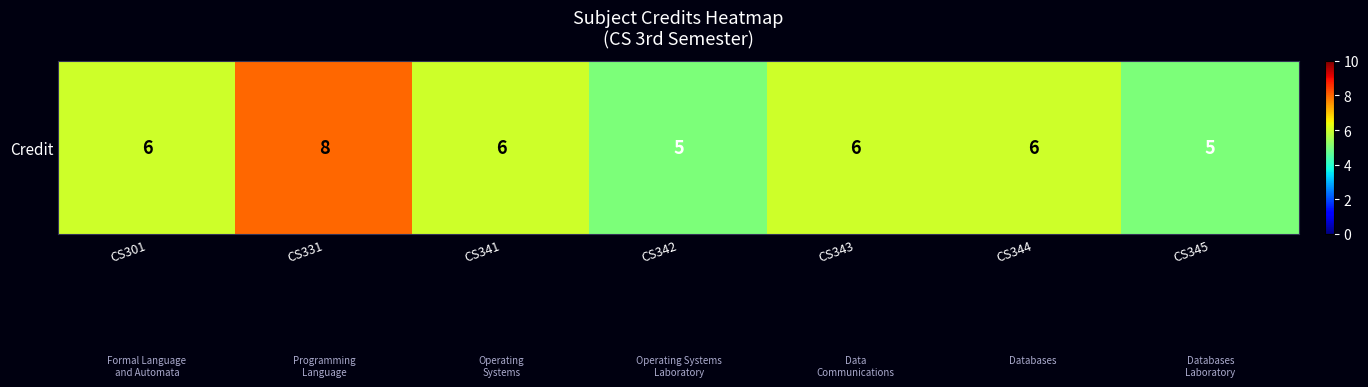

Reading right to left, what are all the values shown in this chart?

5	6	6	5	6	8	6